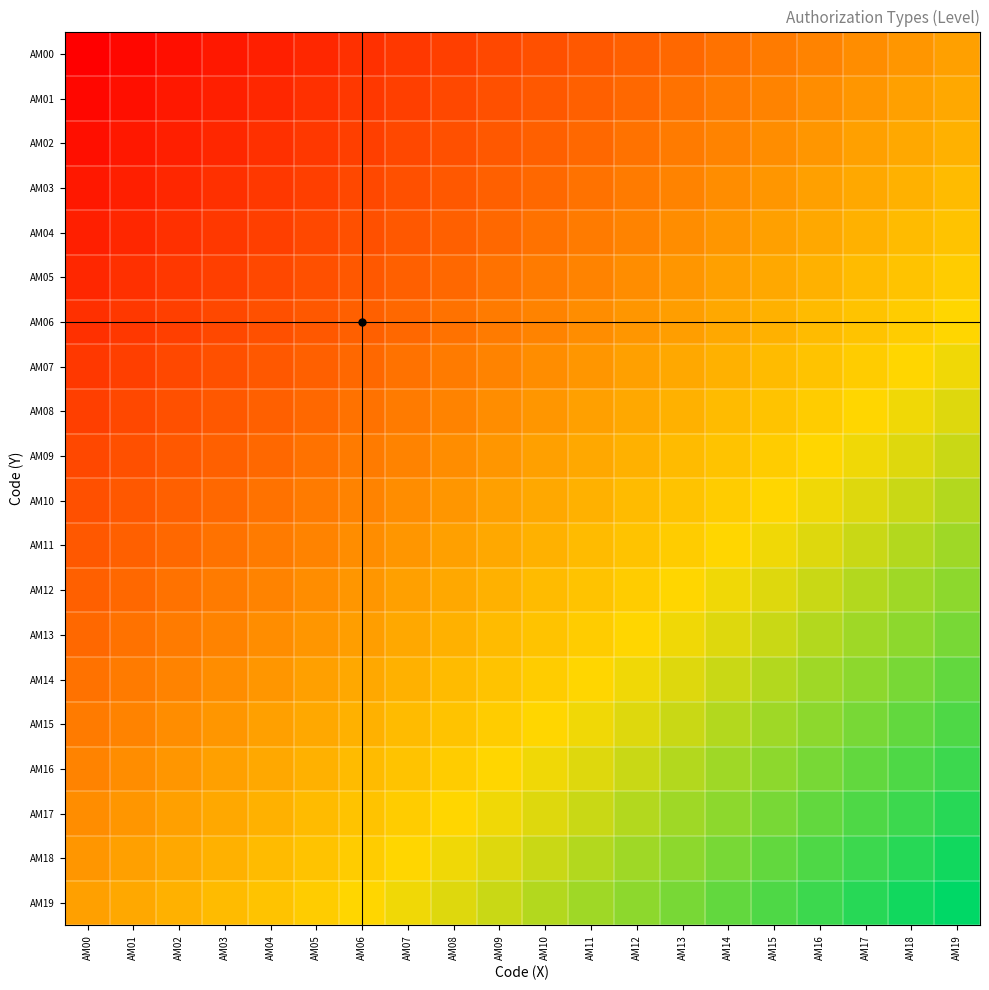

What is the total value across all series at AM08?

9.2